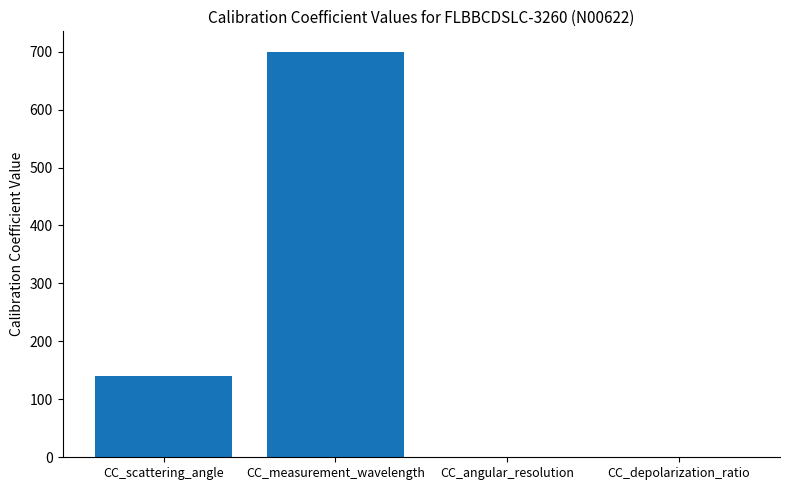

What is the sum of the values at CC_scattering_angle and CC_measurement_wavelength?

840.0